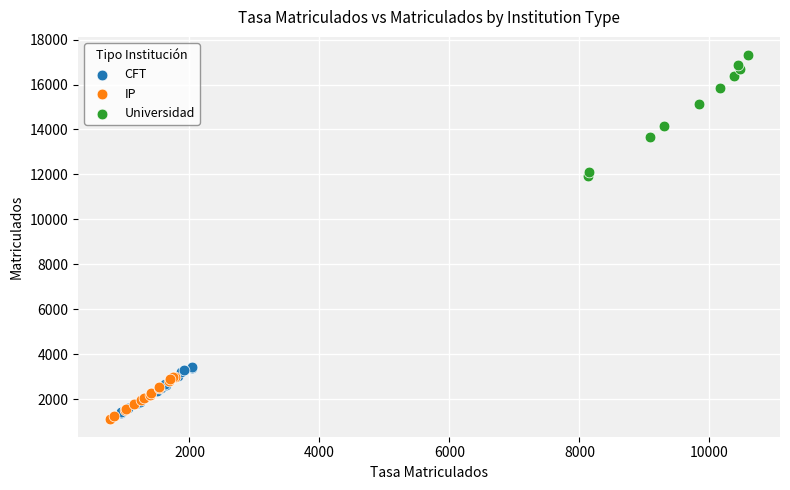

Which series reaches the maximum Y coordinate?

Universidad